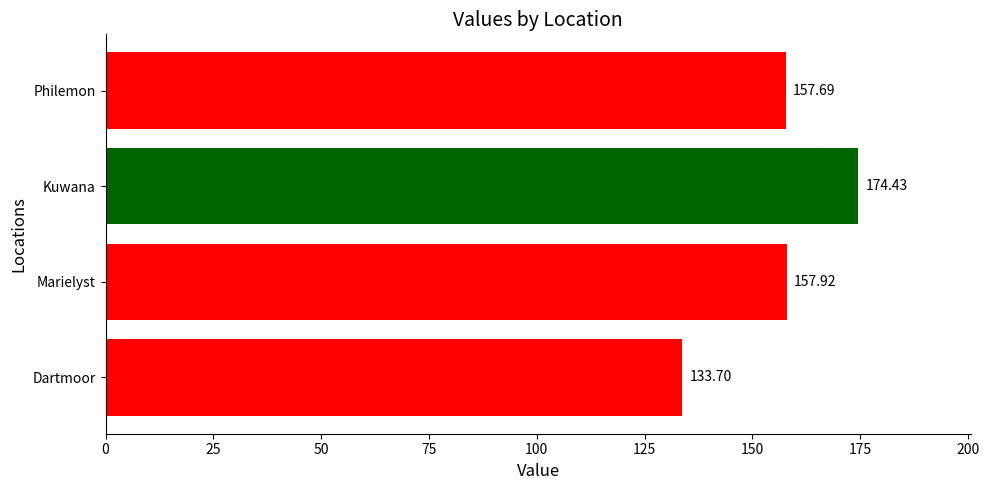

List the labels in order of value, smallest first.

Dartmoor, Philemon, Marielyst, Kuwana